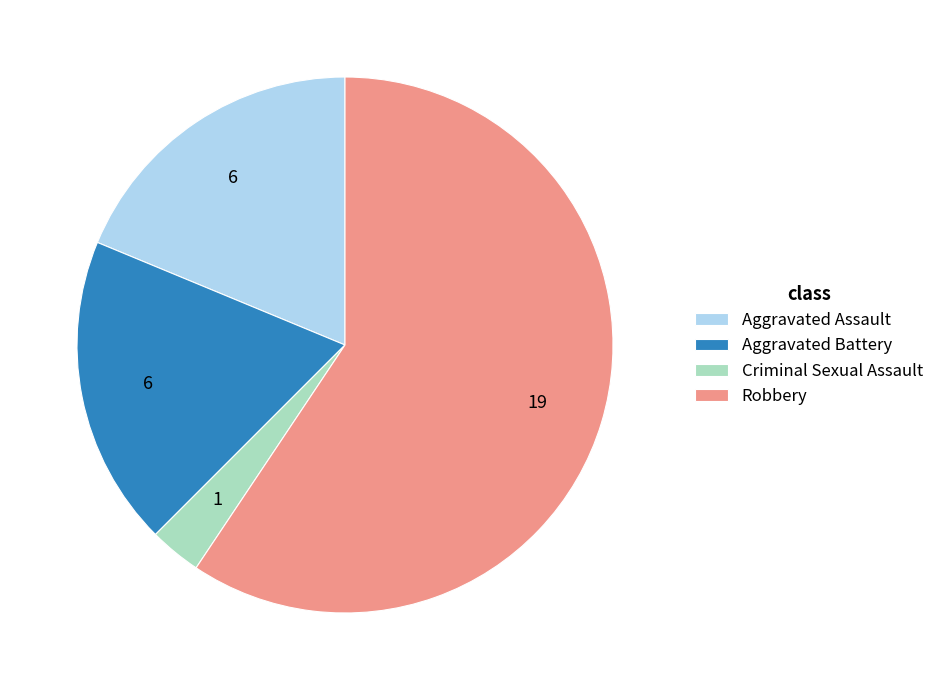

What is the smallest slice in the pie chart?

Criminal Sexual Assault